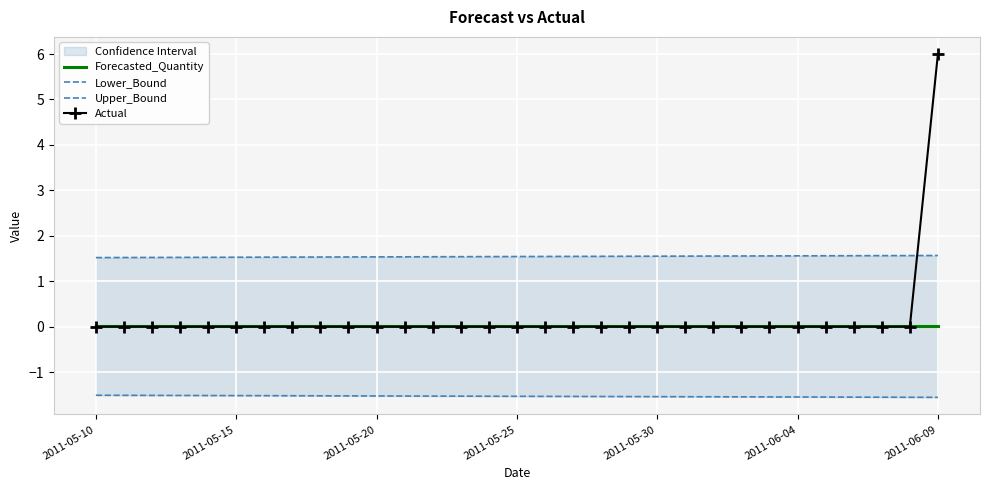

At which label does Actual reach its peak?

2011-06-09